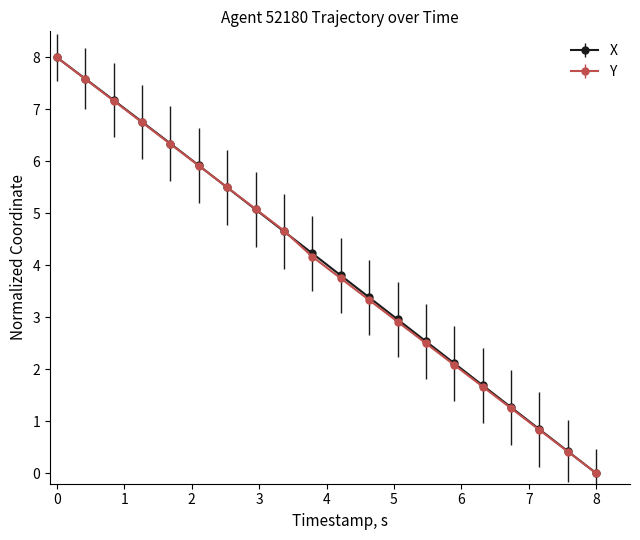

What is the average value of the X series?

4.0